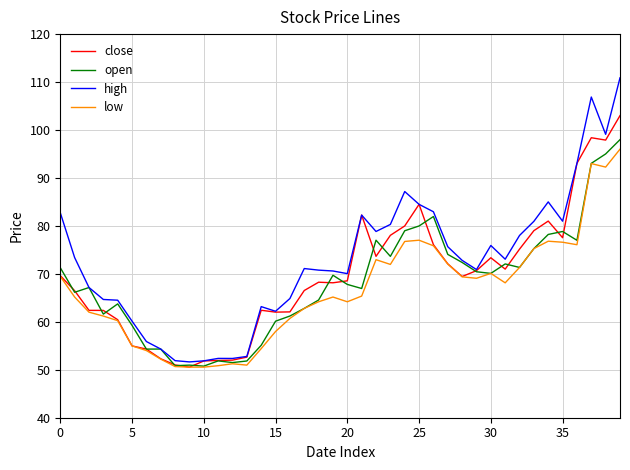

What is the highest value of the close series?

103.0